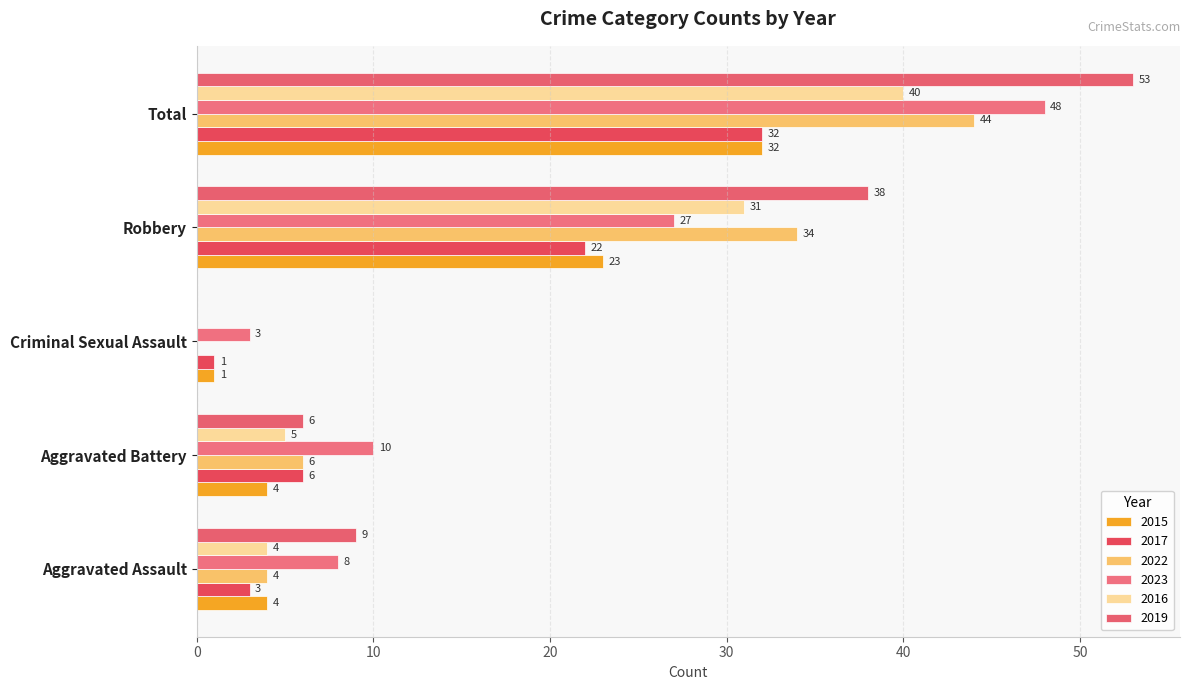

Which series has the largest range (max minus min)?

2019